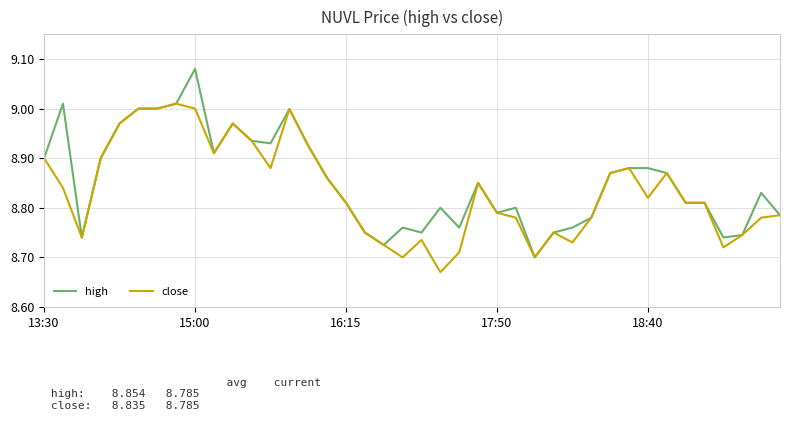

Rank the series by their maximum value, from highest to lowest.

high, close